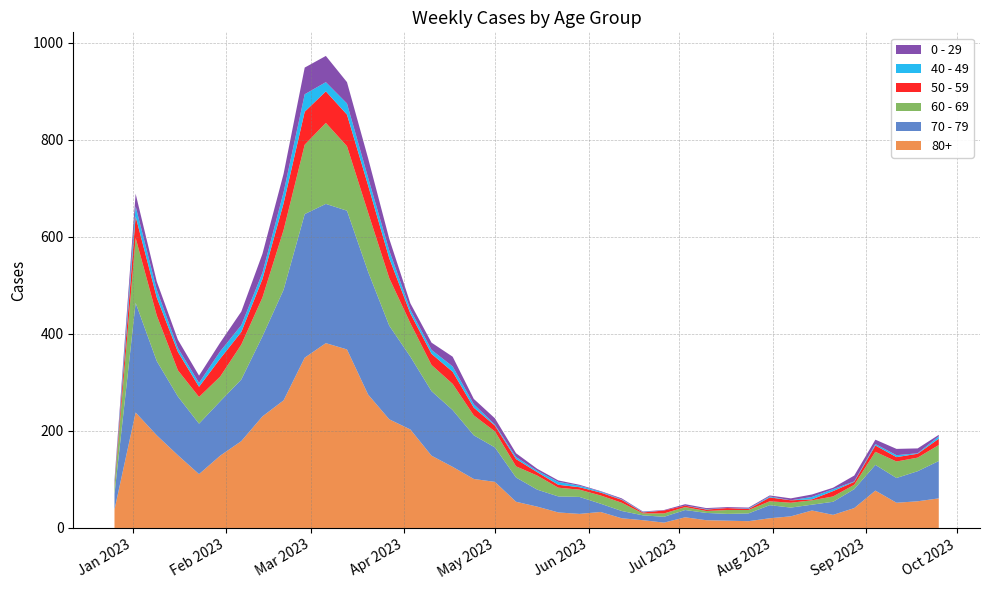

Reading left to right, transcribe all the data shown in this chart.

70 - 79: 2022-12-26=32	2023-01-02=226	2023-01-09=153	2023-01-16=121	2023-01-23=104	2023-01-30=112	2023-02-06=127	2023-02-13=165	2023-02-20=228	2023-02-27=296	2023-03-06=287	2023-03-13=286	2023-03-20=253	2023-03-27=193	2023-04-03=150	2023-04-10=133	2023-04-17=117	2023-04-24=90	2023-05-01=71	2023-05-08=50	2023-05-15=35	2023-05-22=33	2023-05-29=35	2023-06-05=17	2023-06-12=15	2023-06-19=10	2023-06-26=12	2023-07-03=15	2023-07-10=15	2023-07-17=14	2023-07-24=16	2023-07-31=27	2023-08-07=18	2023-08-14=12	2023-08-21=27	2023-08-28=39	2023-09-04=53	2023-09-11=51	2023-09-18=62	2023-09-25=77
80+: 2022-12-26=38	2023-01-02=238	2023-01-09=191	2023-01-16=150	2023-01-23=111	2023-01-30=149	2023-02-06=179	2023-02-13=230	2023-02-20=263	2023-02-27=351	2023-03-06=381	2023-03-13=368	2023-03-20=275	2023-03-27=224	2023-04-03=203	2023-04-10=149	2023-04-17=126	2023-04-24=101	2023-05-01=95	2023-05-08=54	2023-05-15=44	2023-05-22=32	2023-05-29=29	2023-06-05=33	2023-06-12=20	2023-06-19=16	2023-06-26=11	2023-07-03=22	2023-07-10=16	2023-07-17=15	2023-07-24=14	2023-07-31=20	2023-08-07=24	2023-08-14=36	2023-08-21=27	2023-08-28=41	2023-09-04=77	2023-09-11=52	2023-09-18=55	2023-09-25=61
60 - 69: 2022-12-26=16	2023-01-02=134	2023-01-09=94	2023-01-16=54	2023-01-23=55	2023-01-30=51	2023-02-06=72	2023-02-13=80	2023-02-20=123	2023-02-27=143	2023-03-06=167	2023-03-13=133	2023-03-20=122	2023-03-27=98	2023-04-03=69	2023-04-10=54	2023-04-17=54	2023-04-24=41	2023-05-01=33	2023-05-08=23	2023-05-15=29	2023-05-22=18	2023-05-29=15	2023-06-05=17	2023-06-12=17	2023-06-19=4	2023-06-26=7	2023-07-03=6	2023-07-10=4	2023-07-17=8	2023-07-24=7	2023-07-31=8	2023-08-07=10	2023-08-14=9	2023-08-21=11	2023-08-28=9	2023-09-04=27	2023-09-11=34	2023-09-18=28	2023-09-25=33
50 - 59: 2022-12-26=5	2023-01-02=44	2023-01-09=37	2023-01-16=38	2023-01-23=21	2023-01-30=37	2023-02-06=26	2023-02-13=38	2023-02-20=55	2023-02-27=68	2023-03-06=65	2023-03-13=65	2023-03-20=56	2023-03-27=41	2023-04-03=20	2023-04-10=23	2023-04-17=25	2023-04-24=16	2023-05-01=12	2023-05-08=15	2023-05-15=7	2023-05-22=6	2023-05-29=5	2023-06-05=6	2023-06-12=6	2023-06-19=2	2023-06-26=6	2023-07-03=3	2023-07-10=3	2023-07-17=4	2023-07-24=2	2023-07-31=8	2023-08-07=5	2023-08-14=2	2023-08-21=11	2023-08-28=6	2023-09-04=13	2023-09-11=9	2023-09-18=8	2023-09-25=13
0 - 29: 2022-12-26=4	2023-01-02=26	2023-01-09=17	2023-01-16=17	2023-01-23=15	2023-01-30=18	2023-02-06=28	2023-02-13=39	2023-02-20=38	2023-02-27=55	2023-03-06=54	2023-03-13=44	2023-03-20=40	2023-03-27=24	2023-04-03=13	2023-04-10=15	2023-04-17=20	2023-04-24=11	2023-05-01=13	2023-05-08=8	2023-05-15=4	2023-05-22=3	2023-05-29=2	2023-06-05=1	2023-06-12=2	2023-06-19=1	2023-06-26=1	2023-07-03=3	2023-07-10=2	2023-07-17=2	2023-07-24=2	2023-07-31=2	2023-08-07=4	2023-08-14=5	2023-08-21=3	2023-08-28=12	2023-09-04=9	2023-09-11=13	2023-09-18=10	2023-09-25=3
40 - 49: 2022-12-26=4	2023-01-02=21	2023-01-09=16	2023-01-16=8	2023-01-23=8	2023-01-30=15	2023-02-06=14	2023-02-13=13	2023-02-20=23	2023-02-27=36	2023-03-06=19	2023-03-13=23	2023-03-20=16	2023-03-27=16	2023-04-03=8	2023-04-10=8	2023-04-17=11	2023-04-24=7	2023-05-01=2	2023-05-08=4	2023-05-15=3	2023-05-22=6	2023-05-29=3	2023-06-05=2	2023-06-12=1	2023-06-19=1	2023-06-26=0	2023-07-03=0	2023-07-10=1	2023-07-17=0	2023-07-24=1	2023-07-31=2	2023-08-07=0	2023-08-14=5	2023-08-21=4	2023-08-28=1	2023-09-04=3	2023-09-11=4	2023-09-18=1	2023-09-25=5